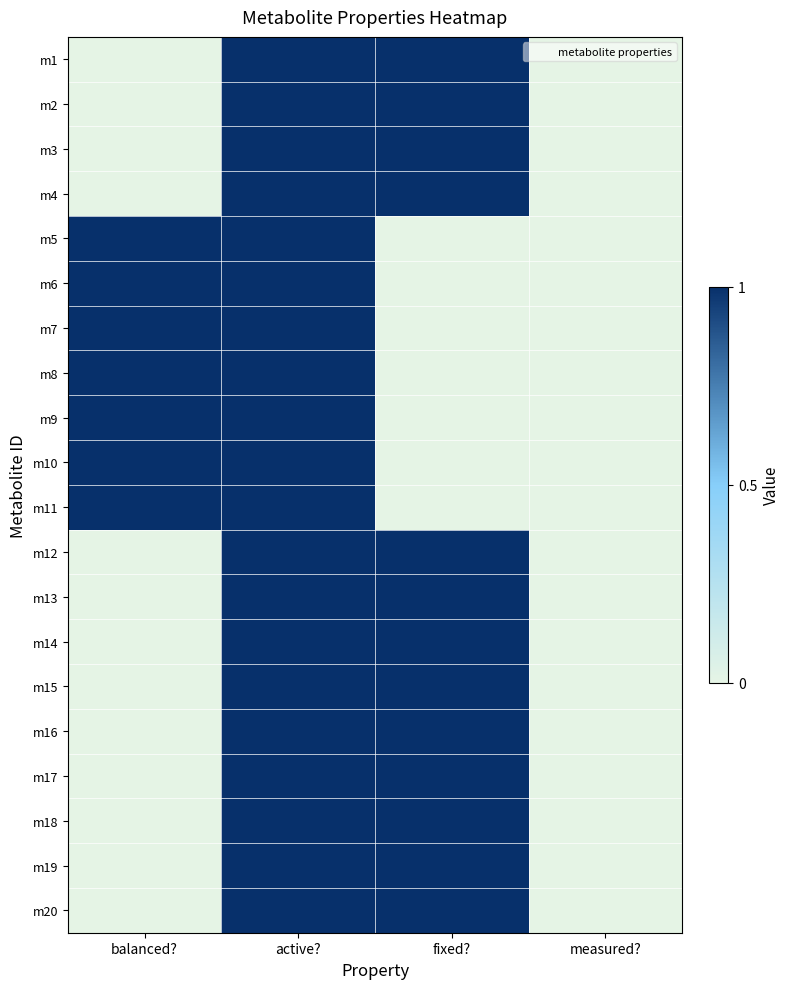

Which series has the largest range (max minus min)?

m1